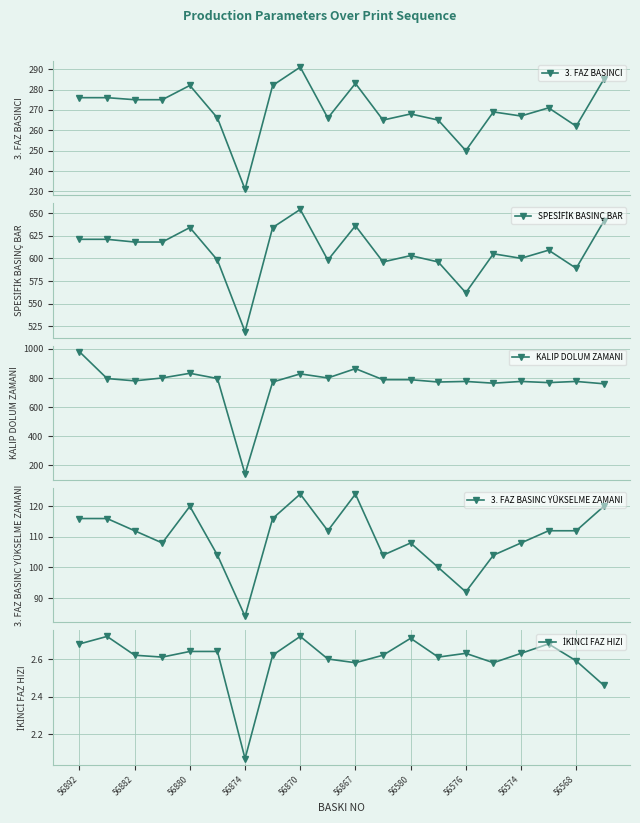

What is the total value across all series at 13?

1735.6